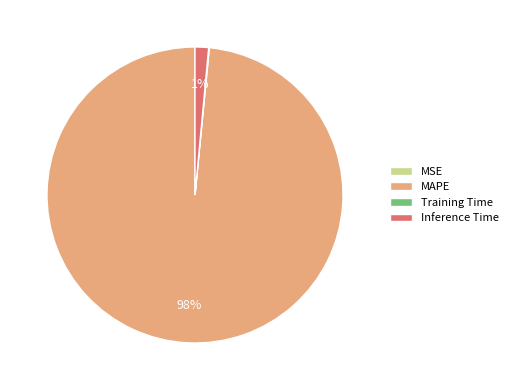

What percentage is the Inference Time slice, to the nearest percent?

1%